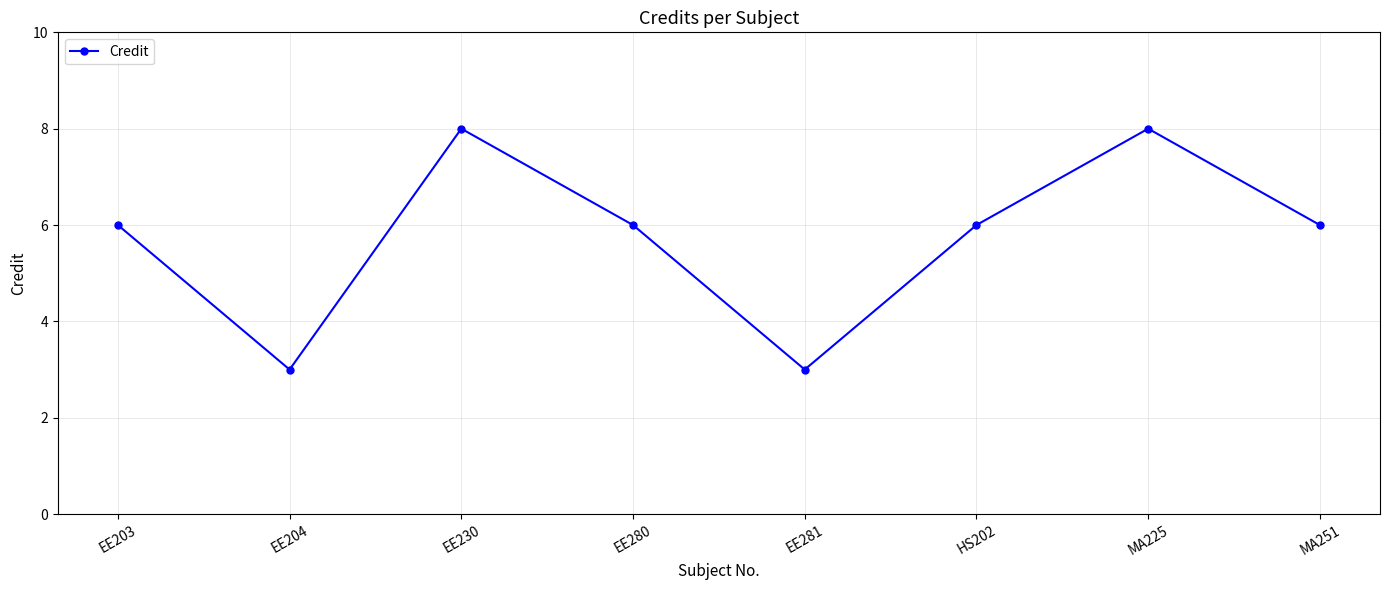

What is the difference between the second highest and minimum values?

5